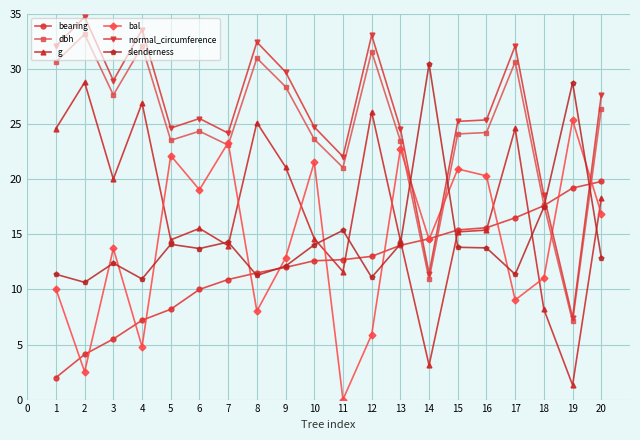

What is the total value across all series at 11?

82.8